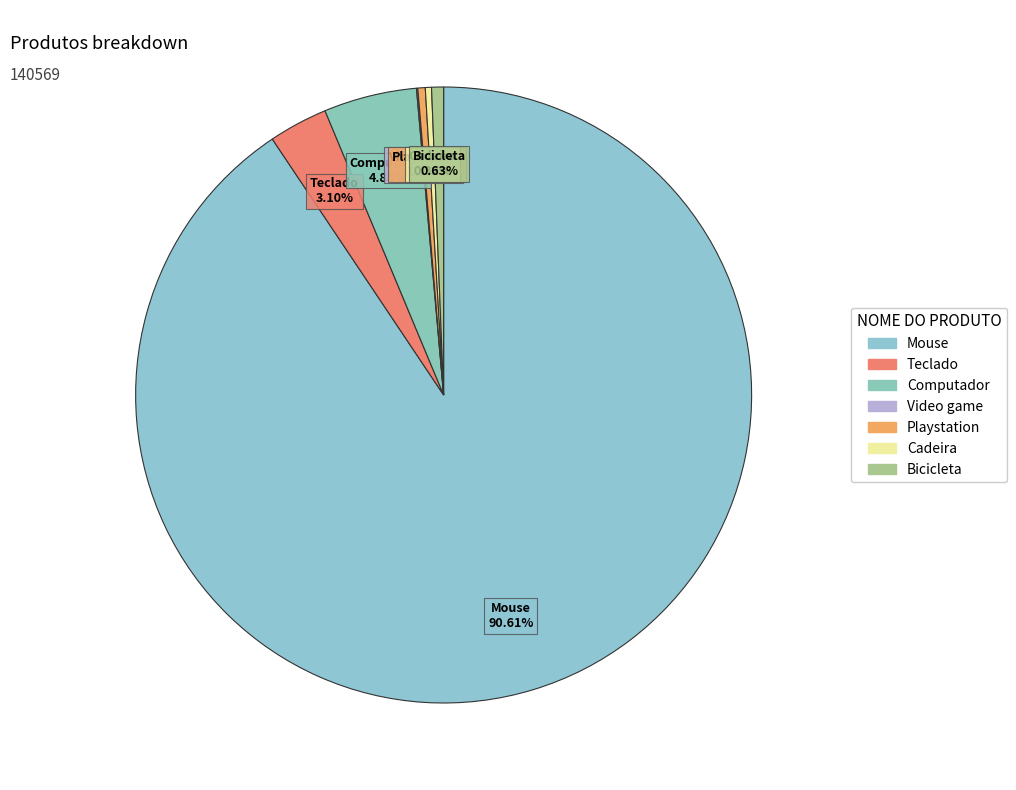

Which has a higher value, Teclado or Cadeira?

Teclado